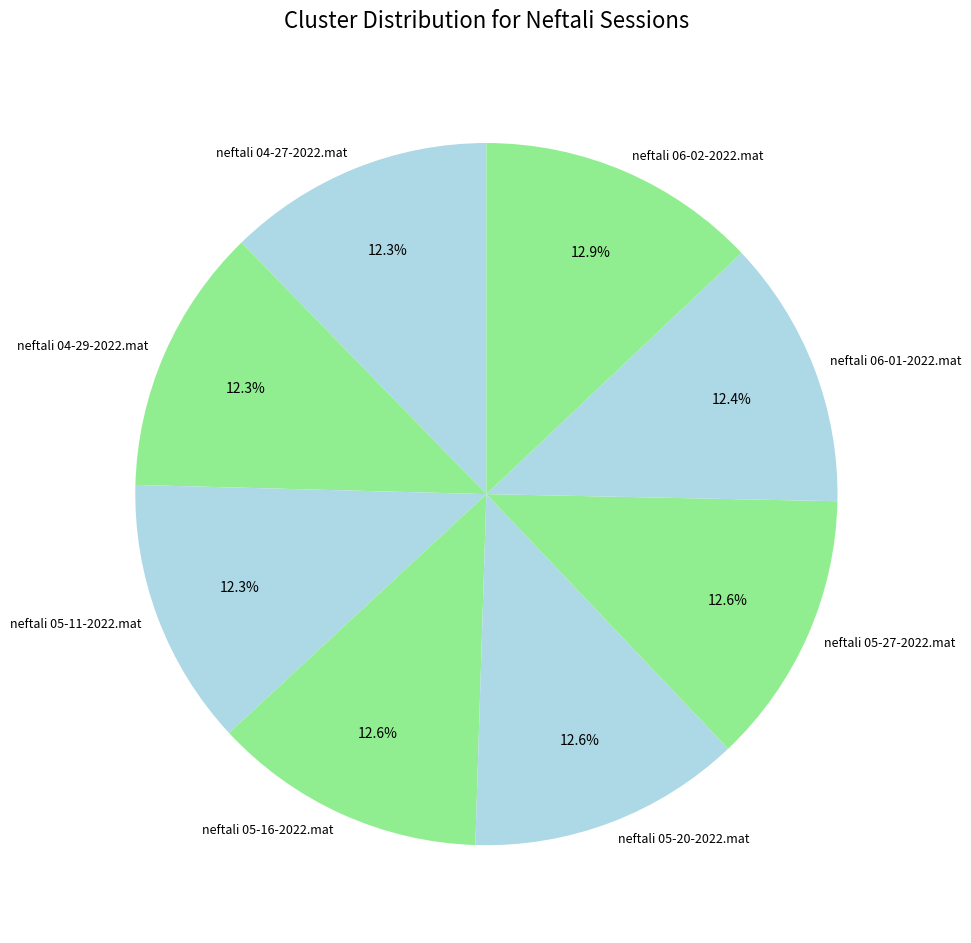

How many segments does this pie chart have?

8